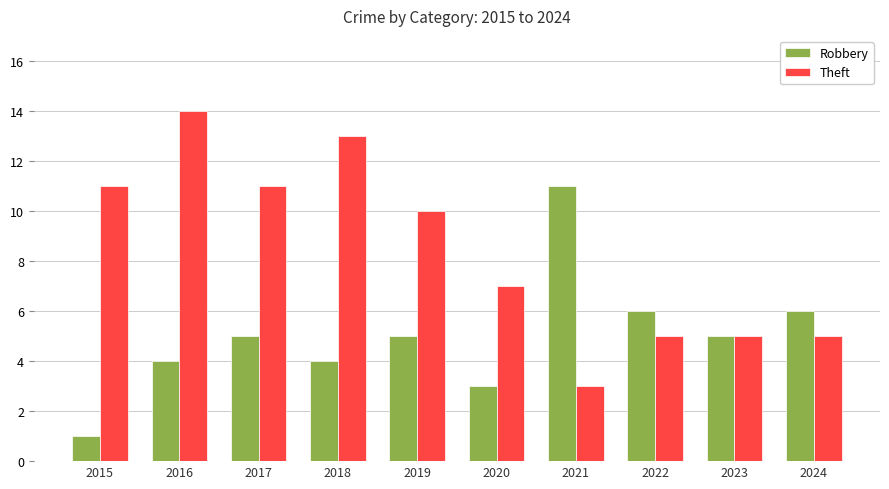

The value of Theft at 2015 is 11. True or false?

True